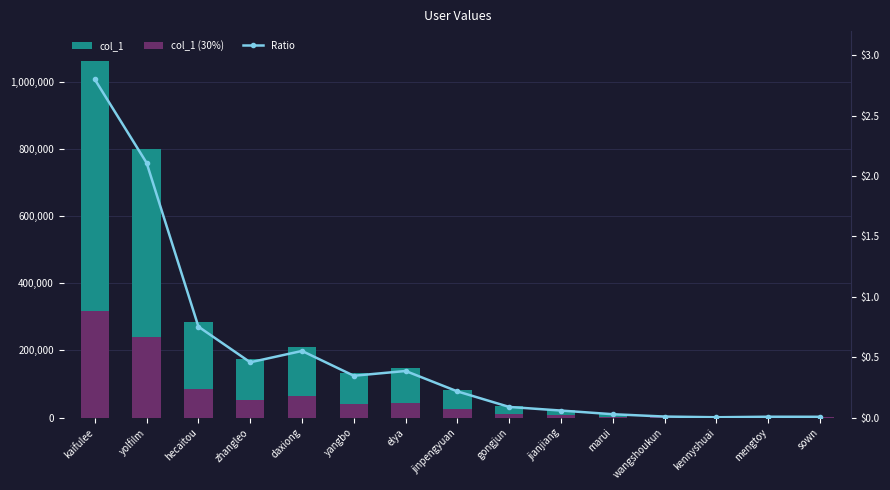

The col_1 series shows 82212.0 at jinpengyuan. True or false?

True